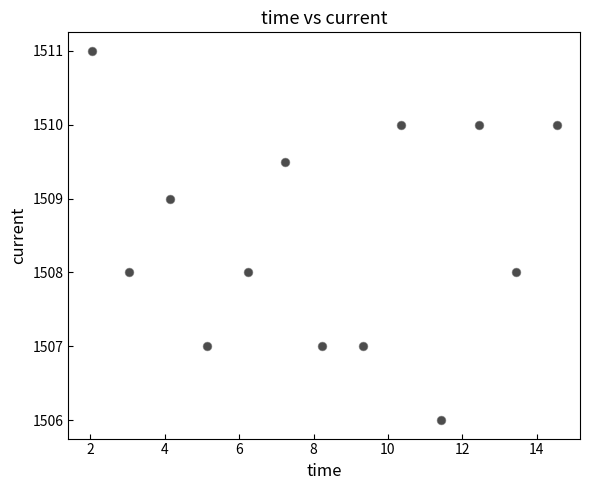

What is the range of Y values (max minus min)?

5.0